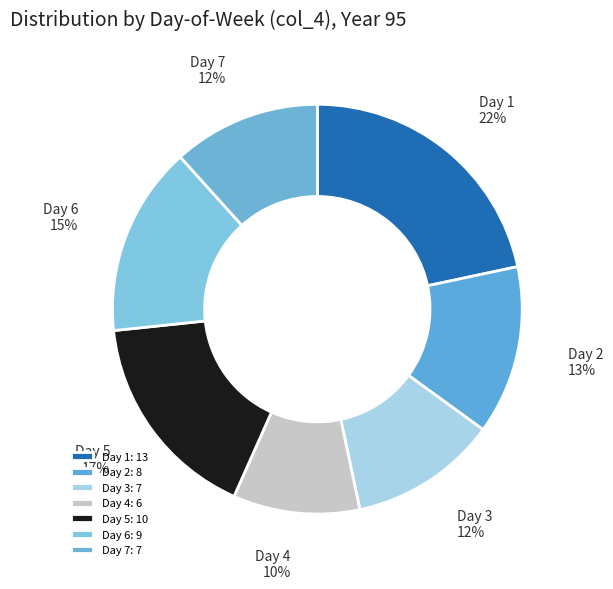

To the nearest percent, what is the difference between the Day 4 and Day 7 slice percentages?

2%